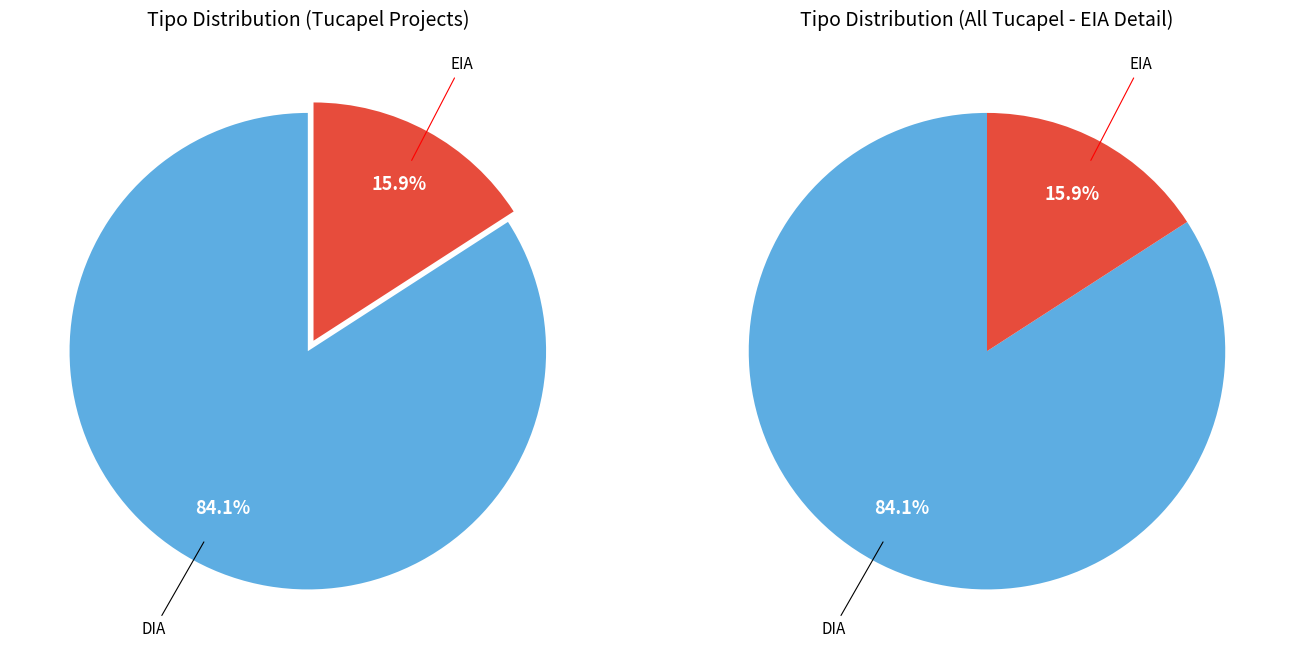

The EIA slice represents 11% of the pie. True or false?

False